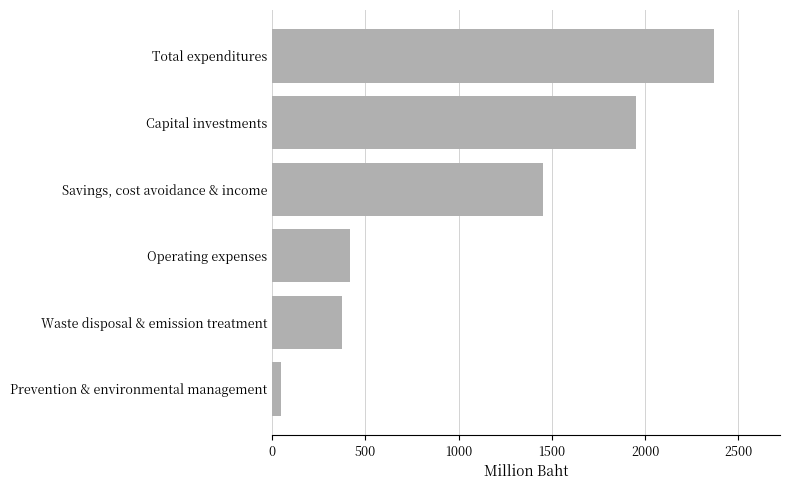

Reading top to bottom, transcribe all the data shown in this chart.

Total expenditures=2368	Capital investments=1950	Savings, cost avoidance & income=1453	Operating expenses=418	Waste disposal & emission treatment=373	Prevention & environmental management=45